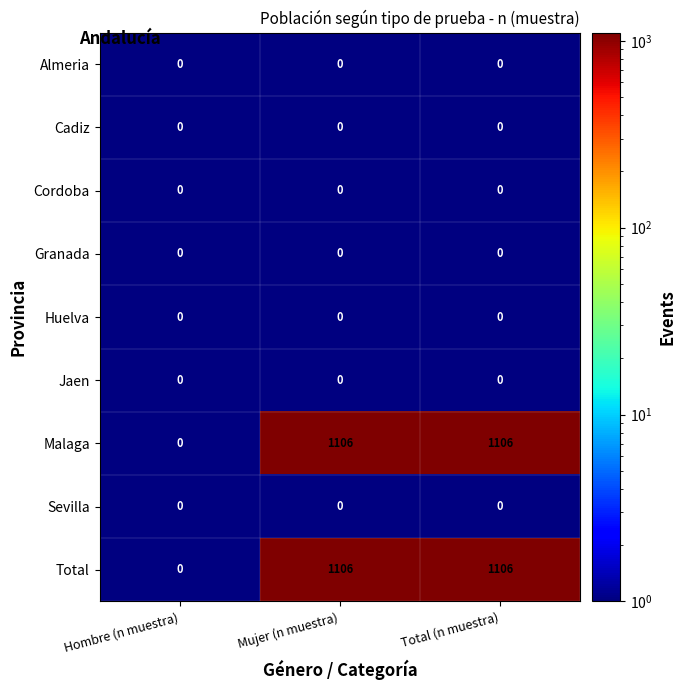

What is the greatest value displayed?

1106